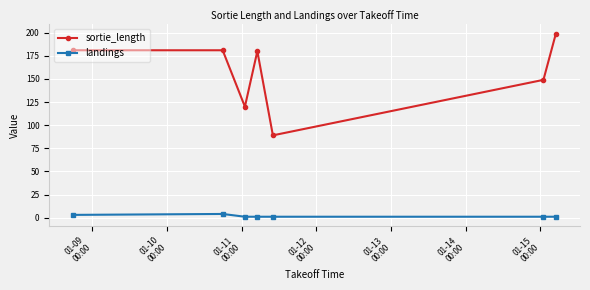

List the series in order of their peak value, lowest first.

landings, sortie_length